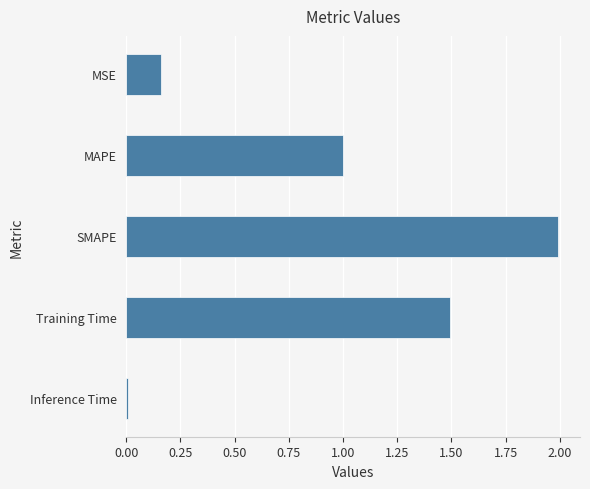

The chart shows a value of 1.5 at Training Time. True or false?

True